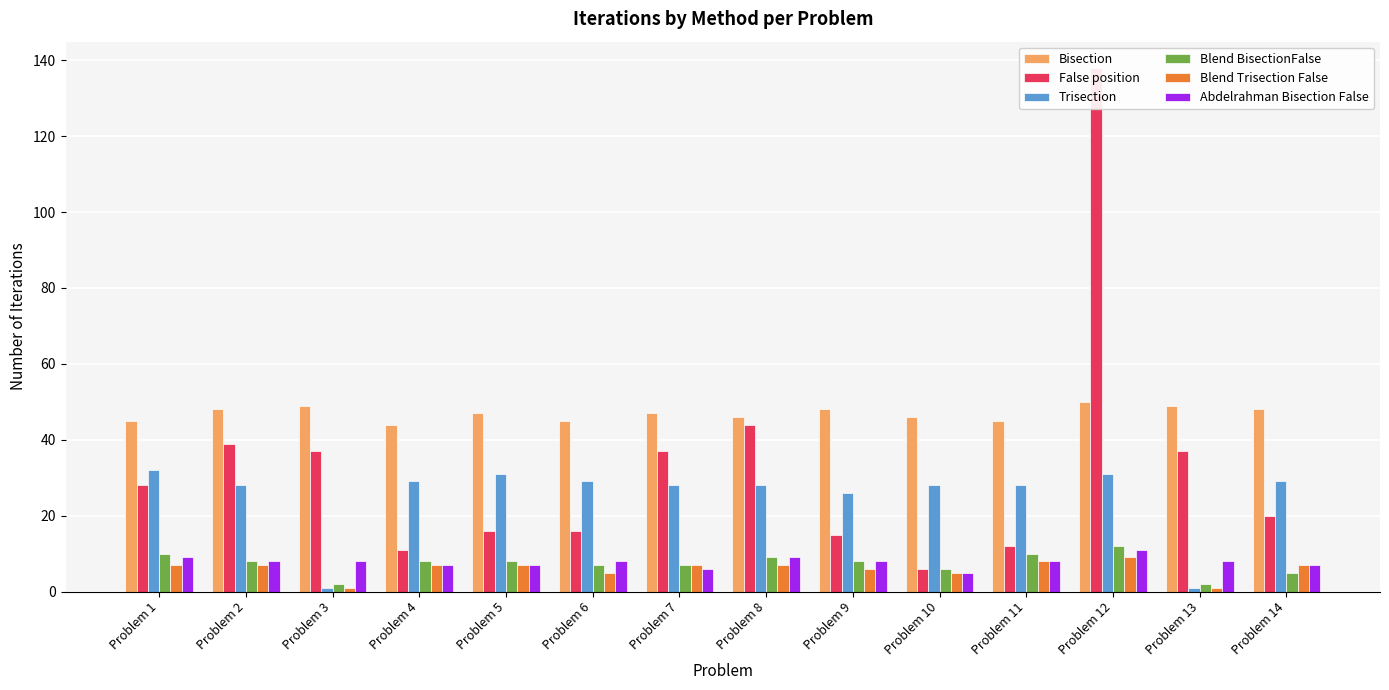

What is the sum of the Abdelrahman Bisection False values at Problem 13 and Problem 14?

15